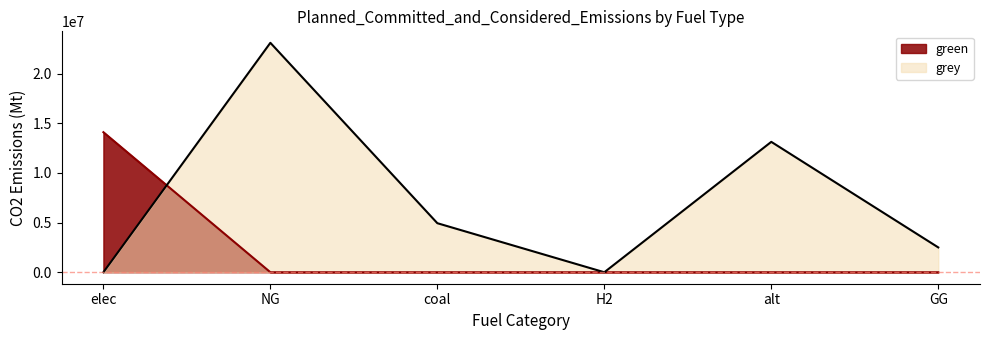

Reading left to right, extract all data points from this chart.

green: elec=14100484.5	NG=0.0	coal=0.0	H2=0.0	alt=0.0	GG=0.0
grey: elec=0.0	NG=23100281.9	coal=4938617.8	H2=0.0	alt=13128650.0	GG=2500000.0